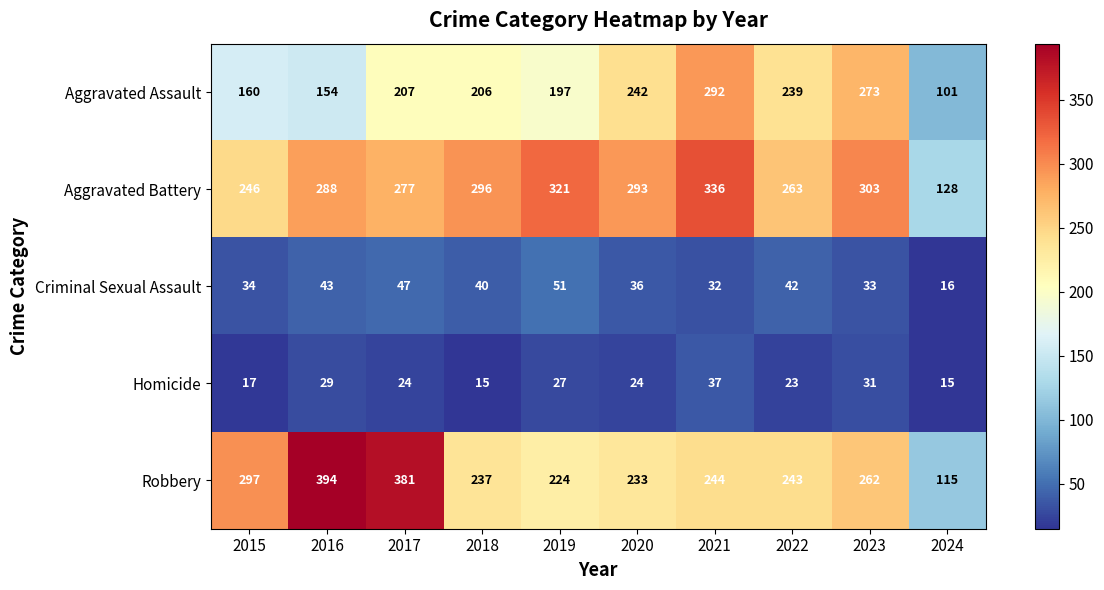

At which category is the sum across all series the highest?

2021